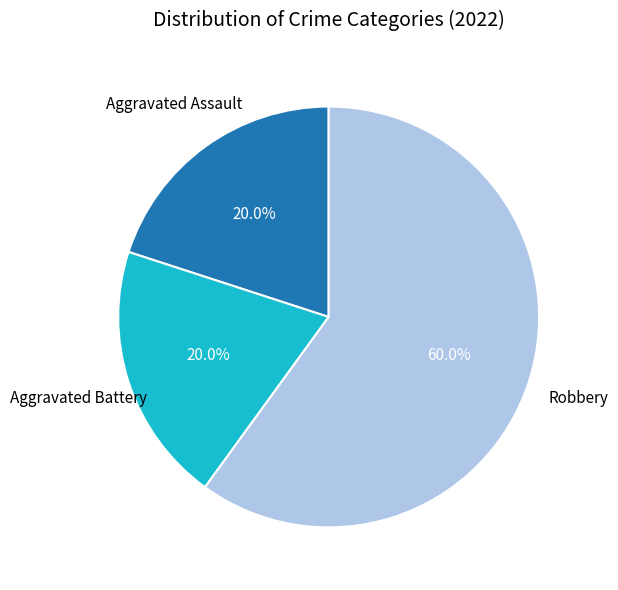

Is there any slice that represents more than half of the pie?

Yes